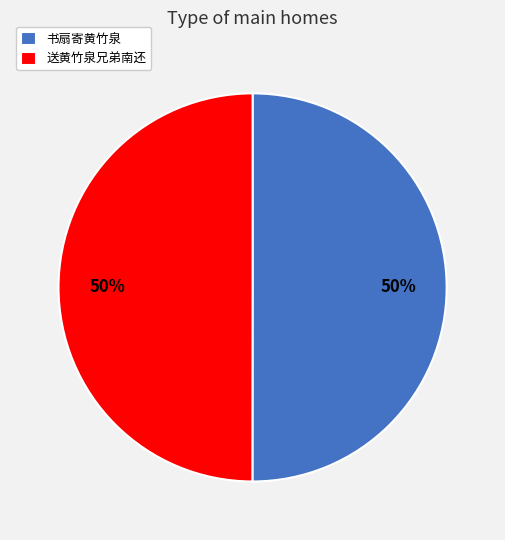

How many segments does this pie chart have?

2